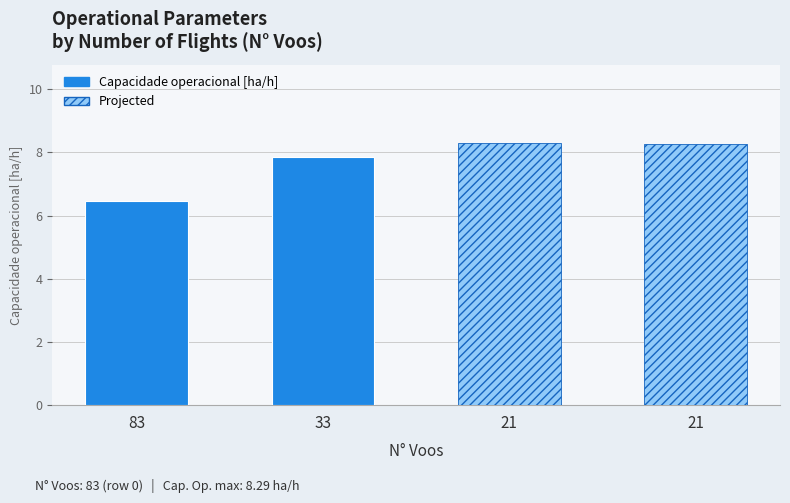

What value does the Capacidade operacional [ha/h] series have at 33?

7.9